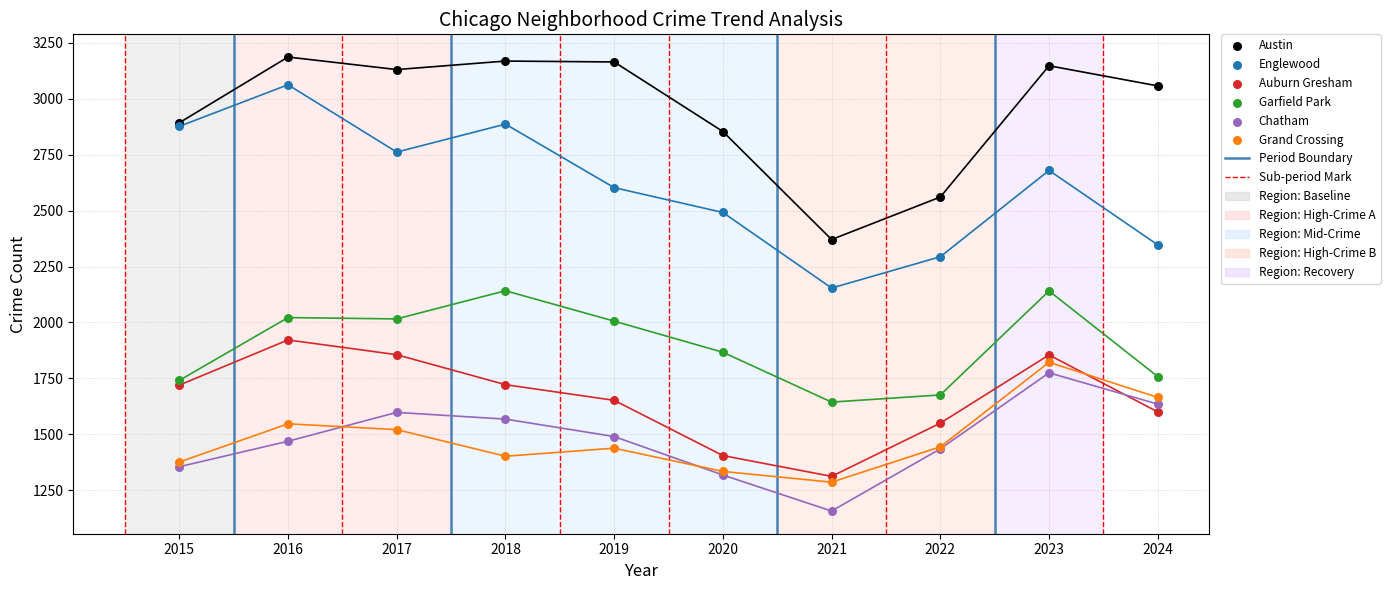

Which series has the largest Y range (max minus min)?

Englewood